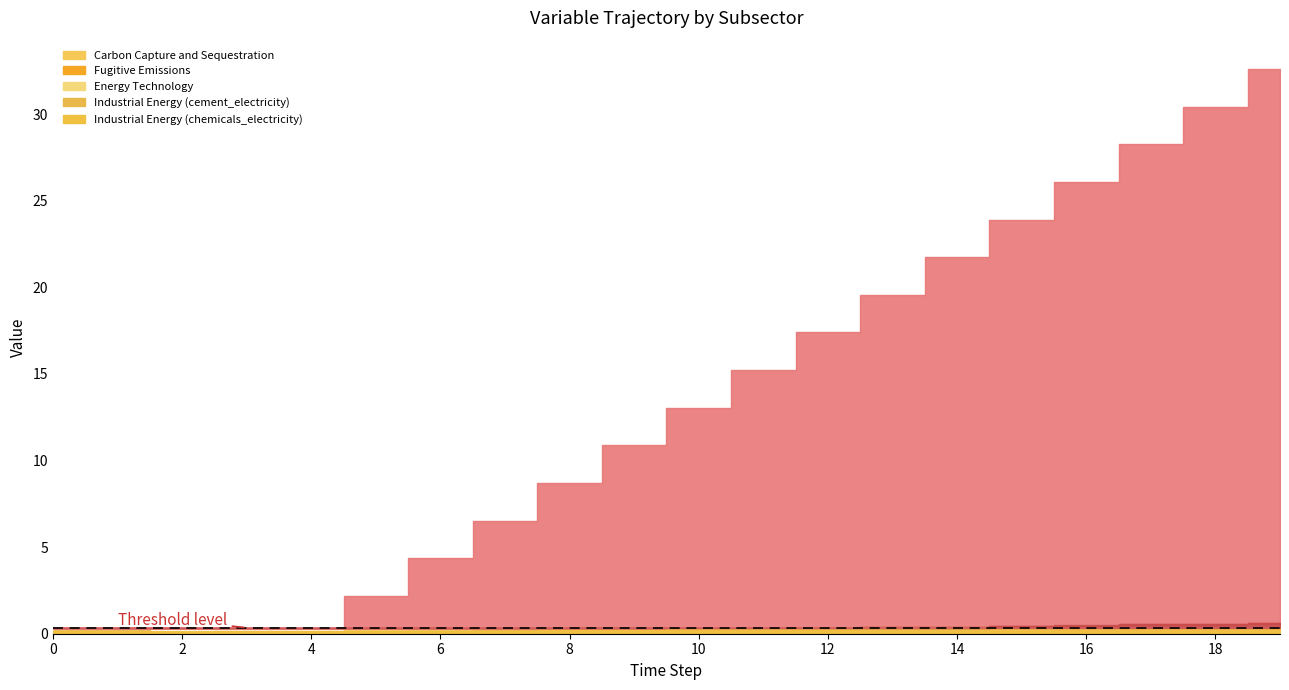

Rank the series at 5 from lowest to highest value.

Energy Technology, Fugitive Emissions, Industrial Energy (chemicals_electricity), Industrial Energy (cement_electricity), Carbon Capture and Sequestration